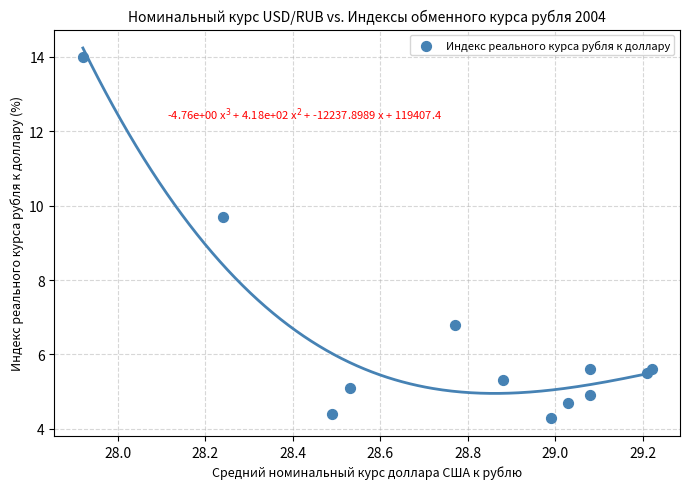

What Y value in the scatter plot is closest to 9?

9.7